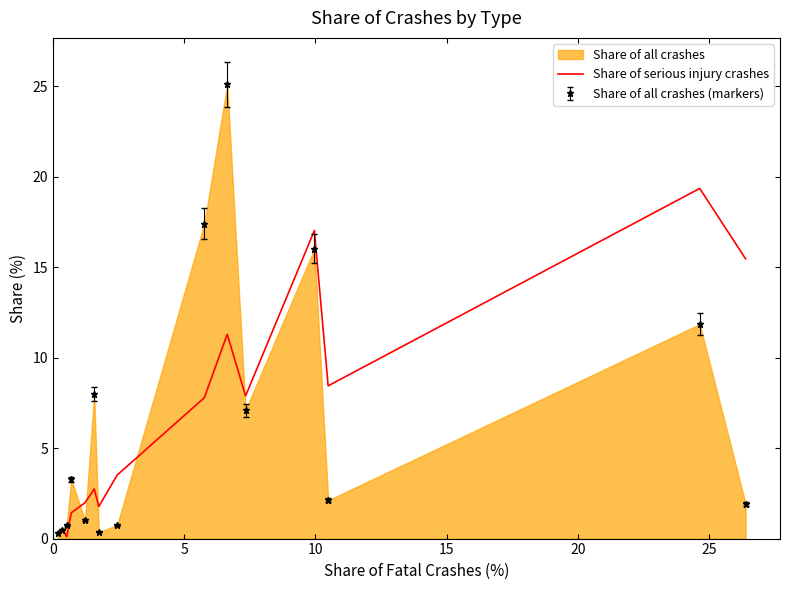

Which series has the largest range (max minus min)?

Share of all crashes (markers)